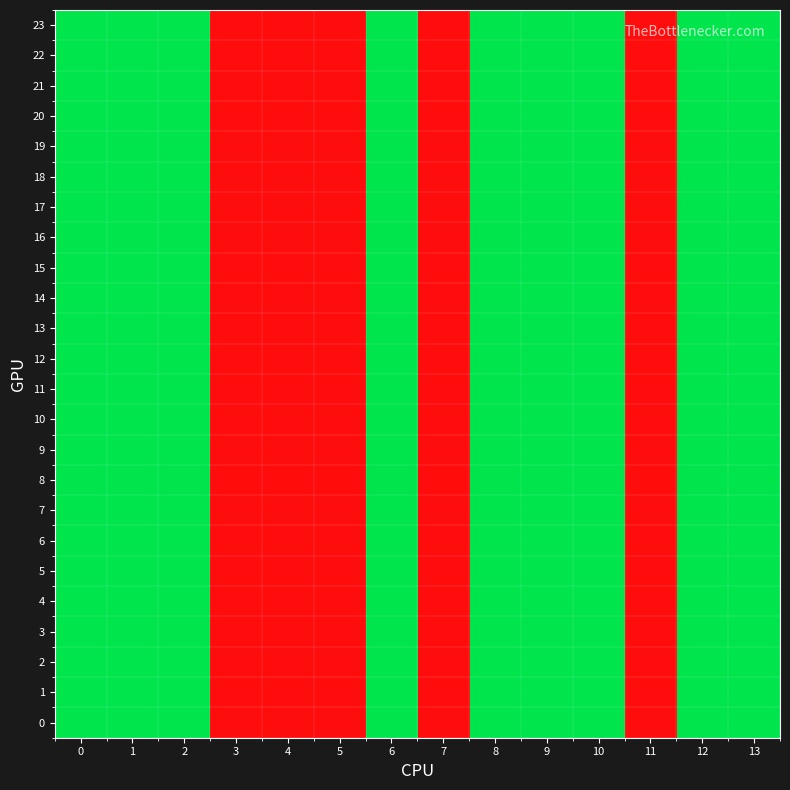

Which has a higher value, 1 or 8?

1